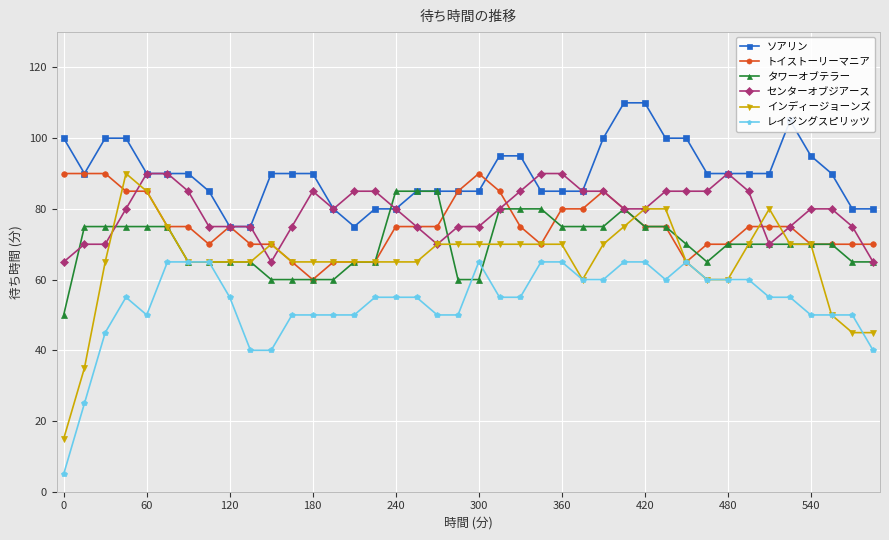

True or false: レイジングスピリッツ and センターオブジアース intersect in this chart.

False